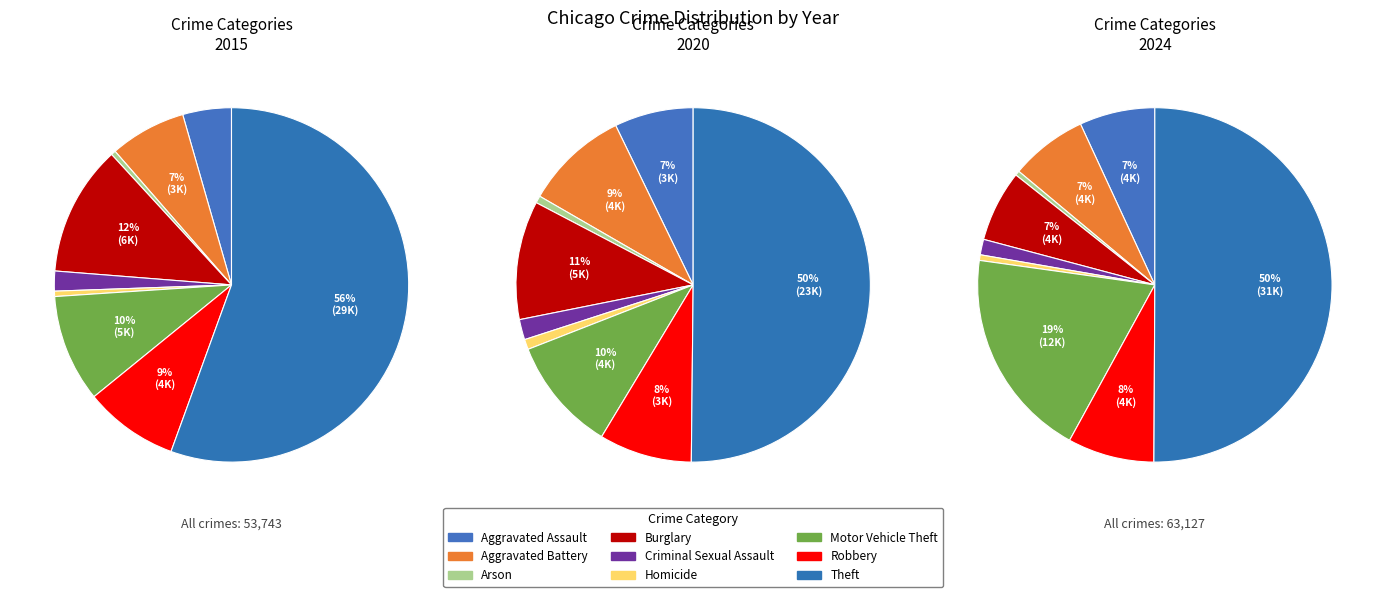

Which category has the biggest portion of the pie?

Theft